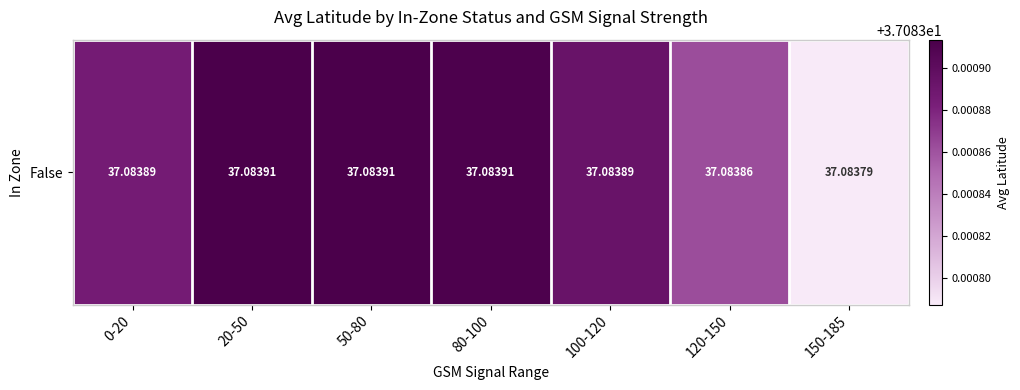

What is the sum of the values at 20-50 and 100-120?

74.2